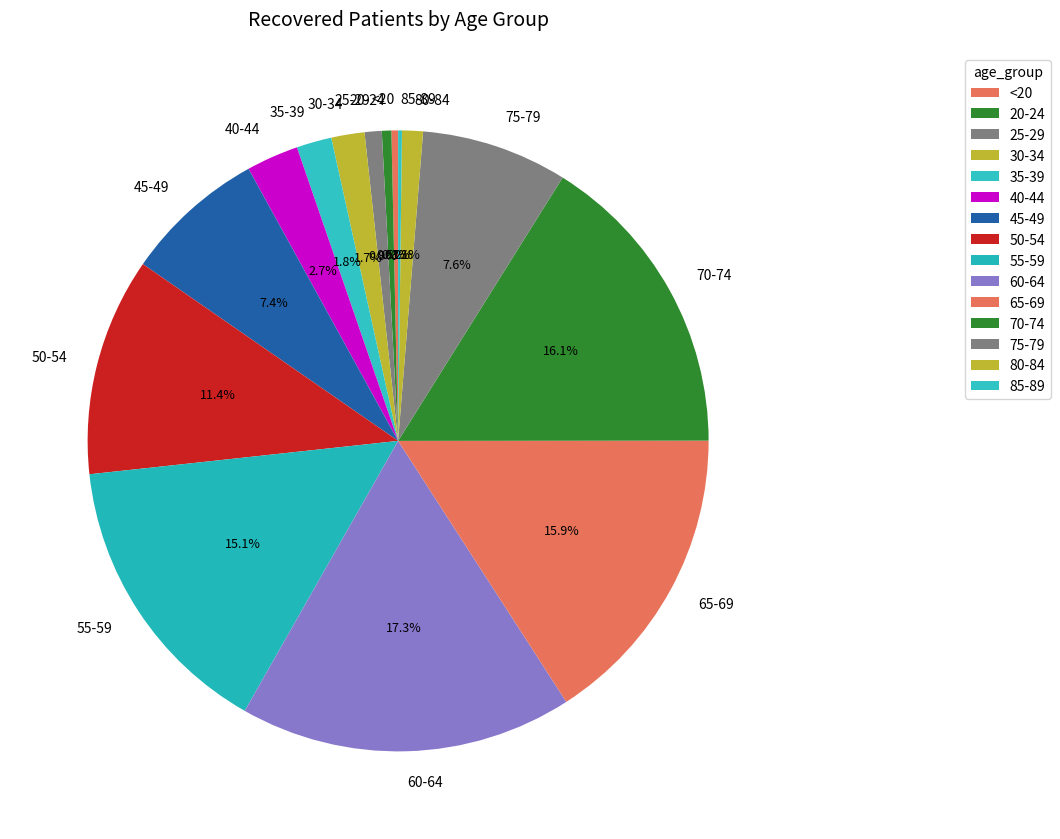

The 80-84 slice represents 1% of the pie. True or false?

True